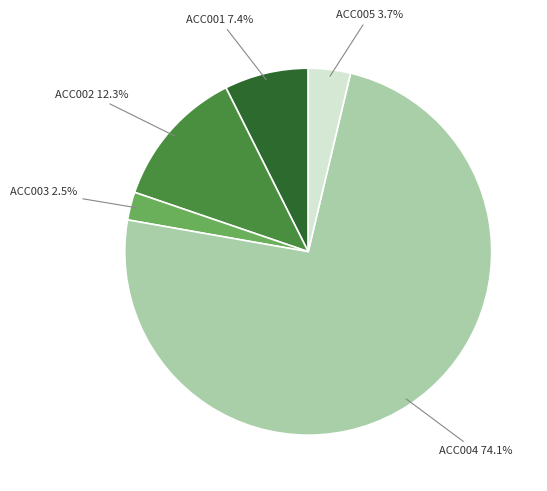

To the nearest percent, what is the average slice percentage?

20%